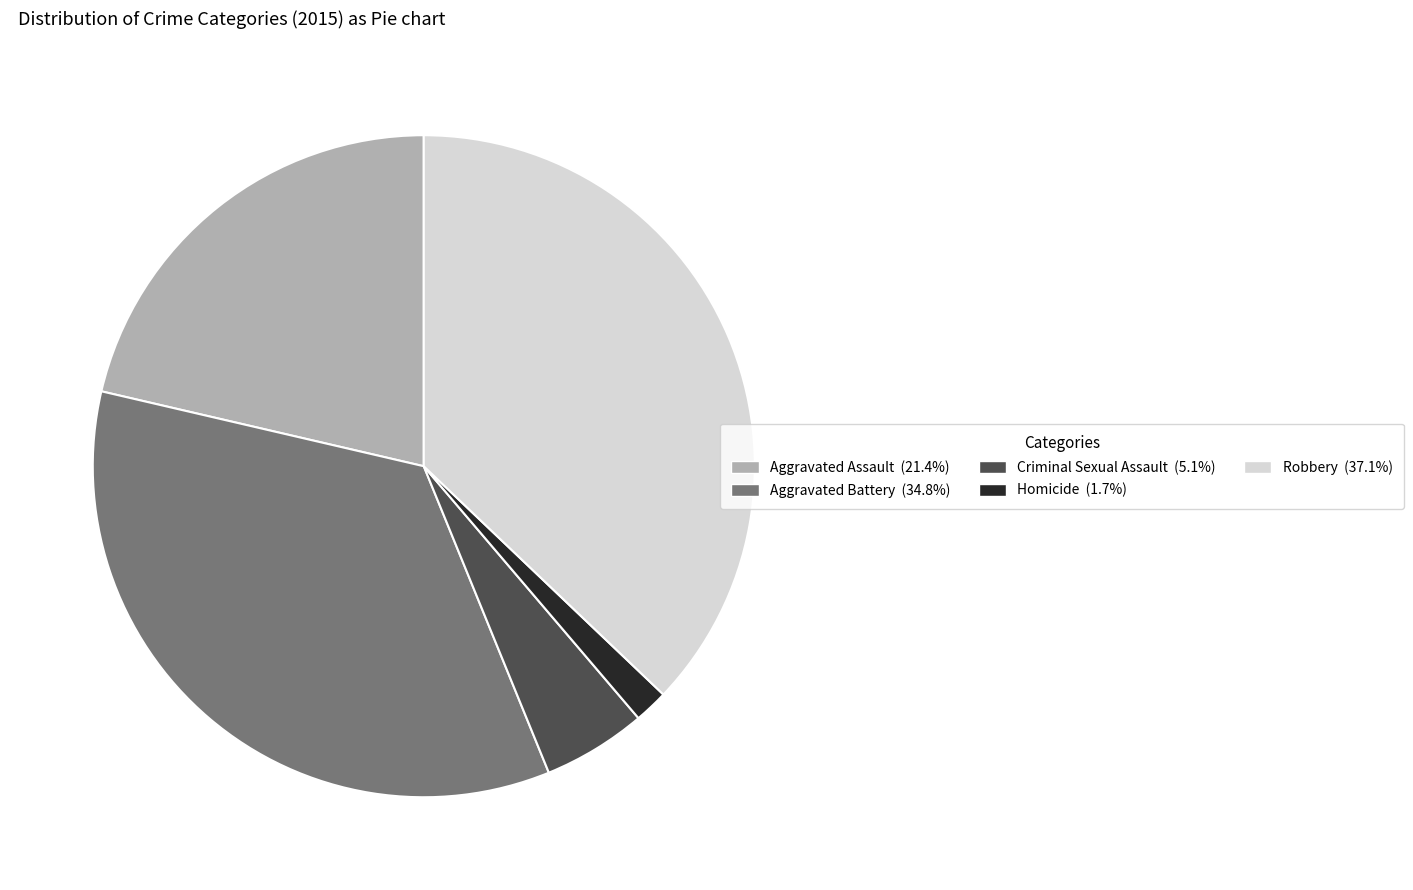

Do Aggravated Assault and Aggravated Battery together represent more than half of the pie?

Yes